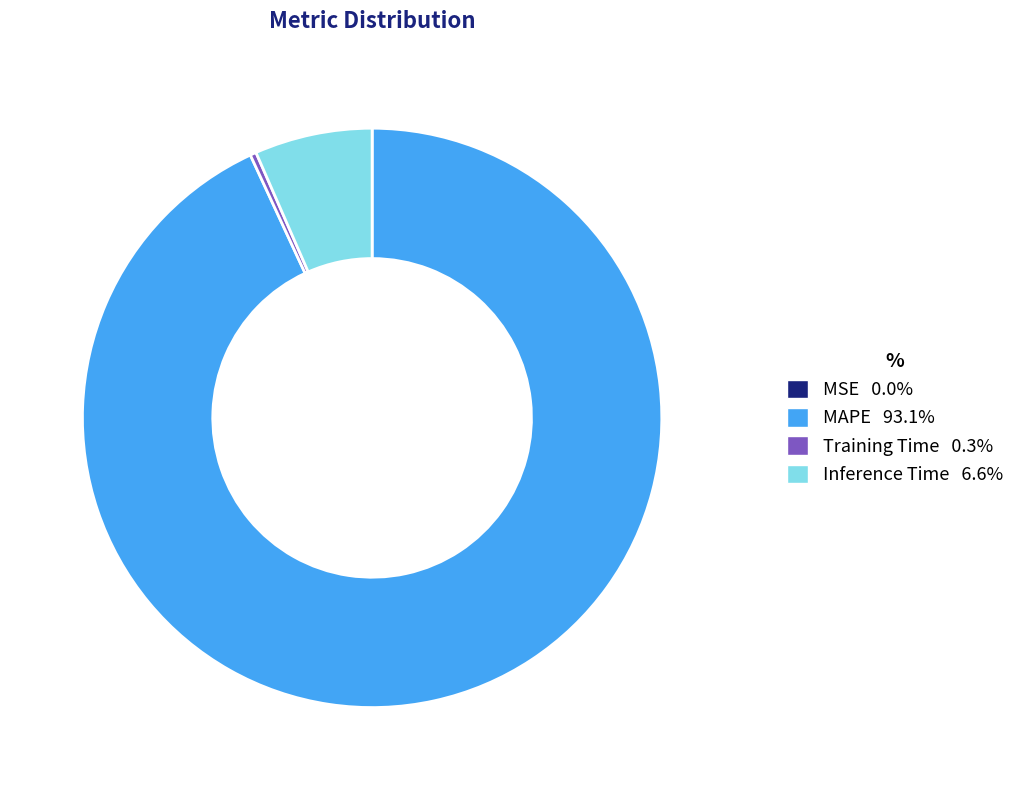

Which slice is the largest?

MAPE